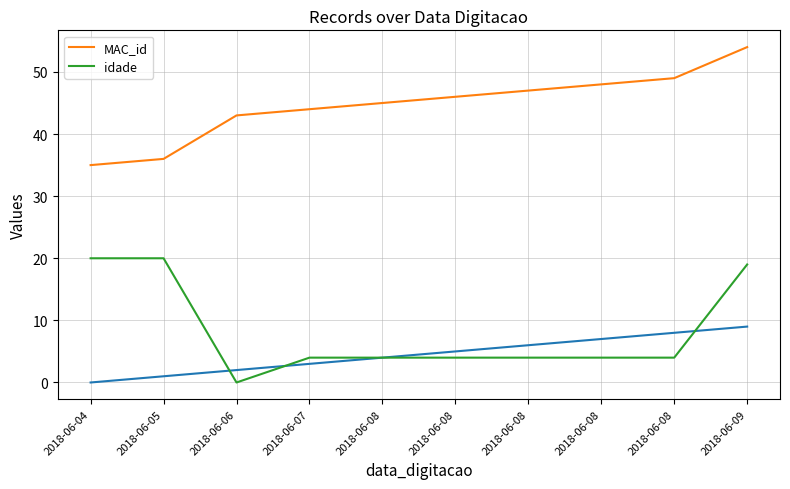

True or false: MAC_id and idade cross at least once.

False